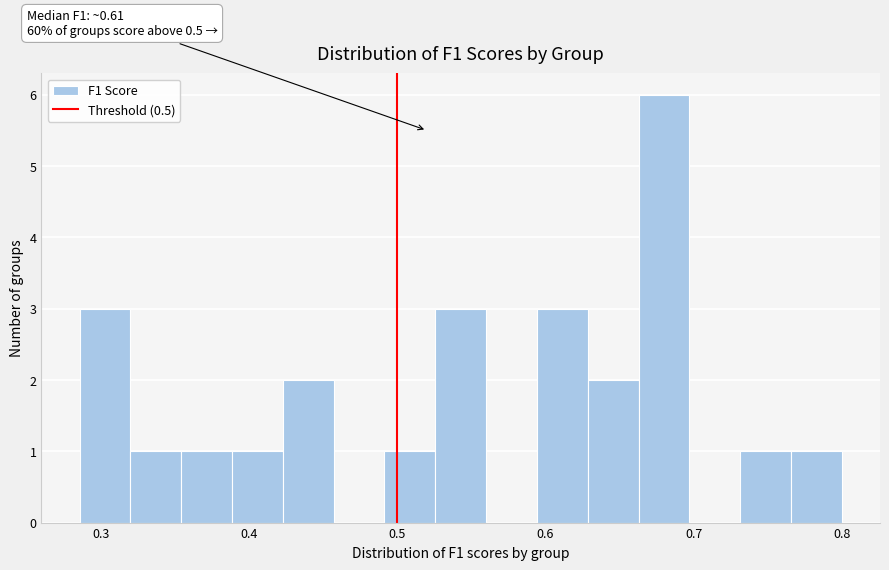

Around what value on the x-axis is the tallest bar? Give the approximate position of its centre, as read against the axis.

0.68